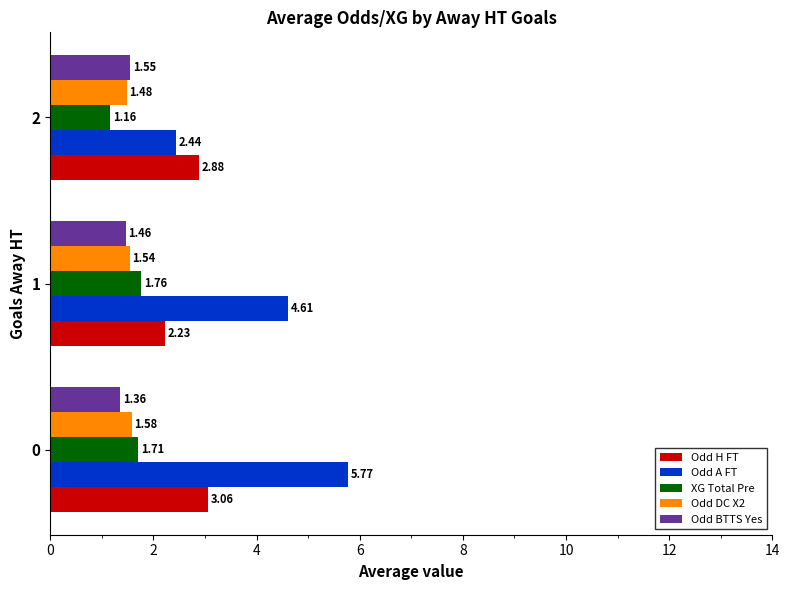

At how many categories does at least one series exceed 5?

1